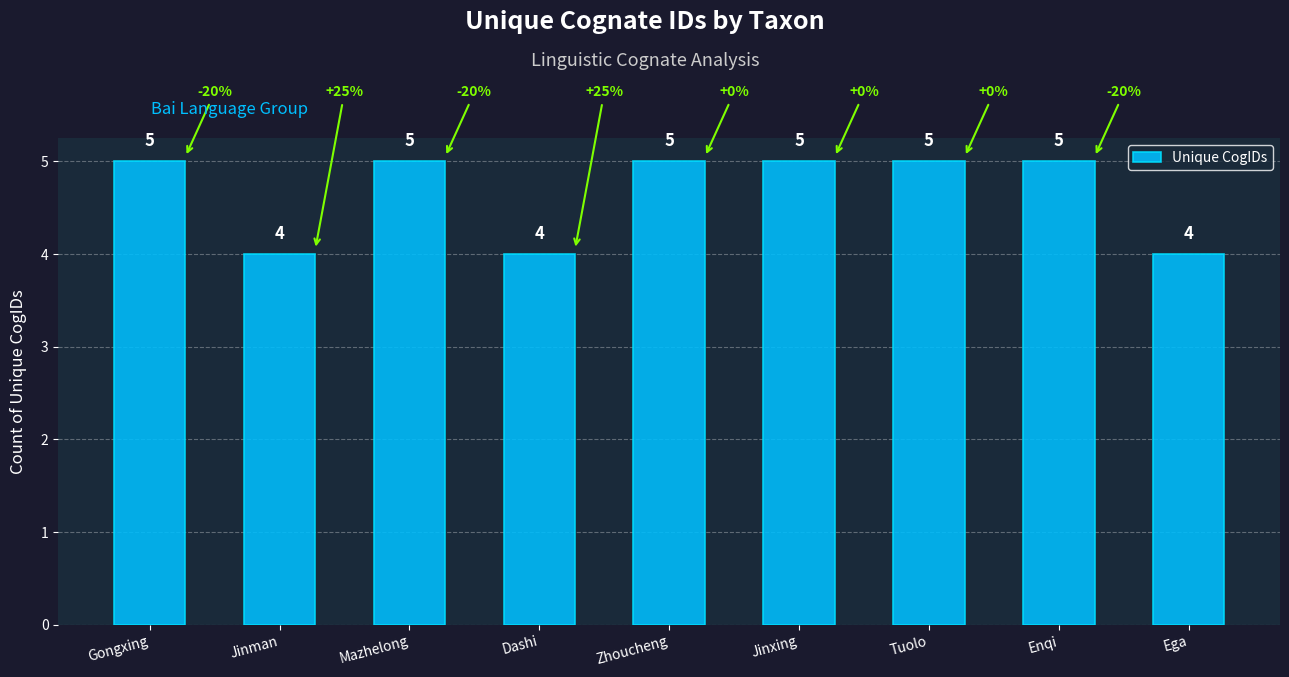

Is it true that the value at Zhoucheng is 5?

True